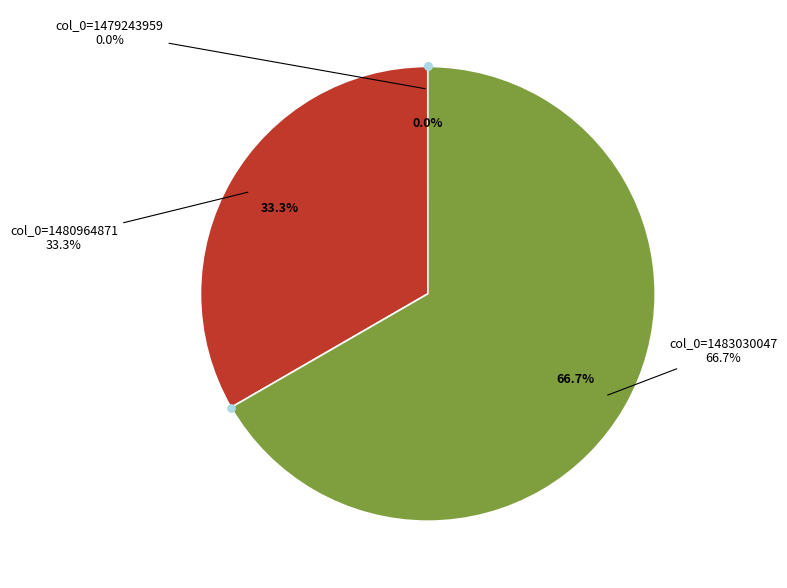

Is there a majority slice in this chart?

Yes